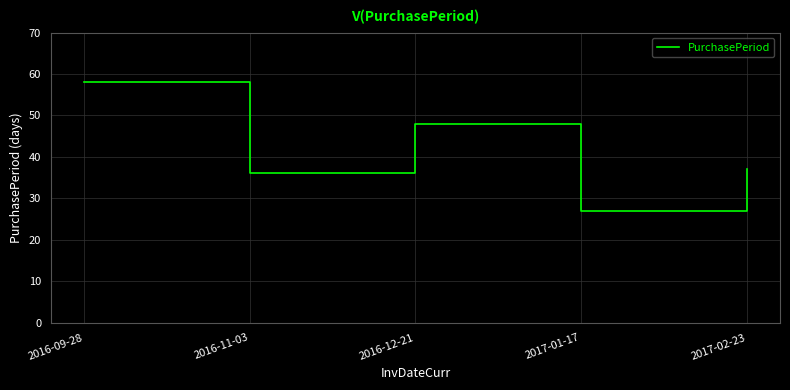

Does the chart have visible grid lines?

Yes